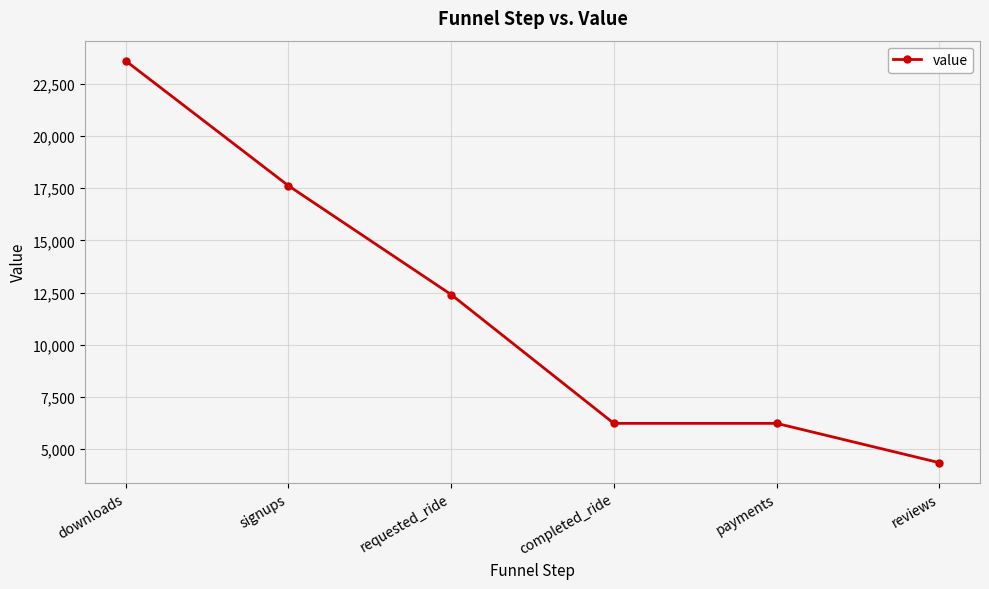

At which label does the data first exceed 12406?

downloads